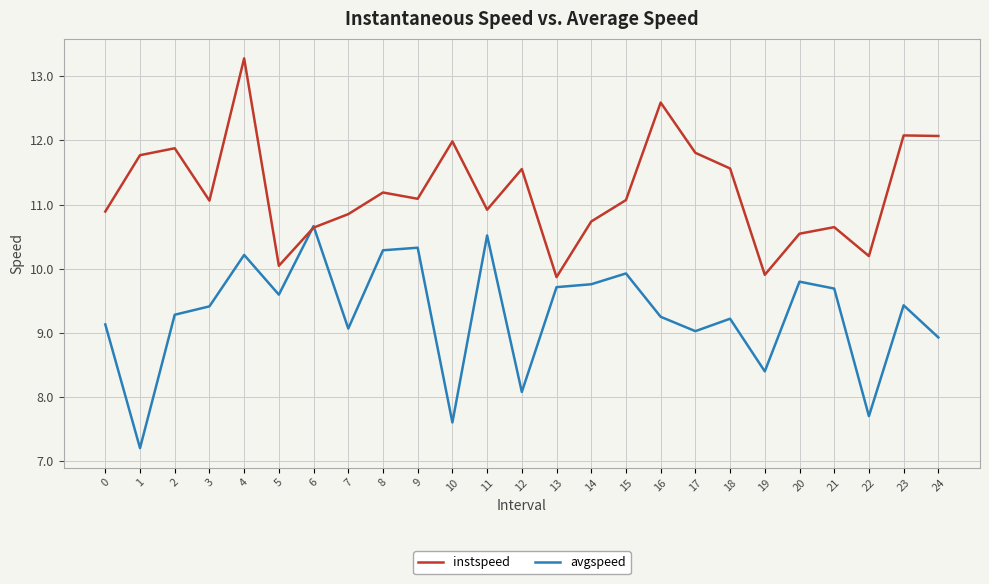

Rank the series at 3 from lowest to highest value.

avgspeed, instspeed